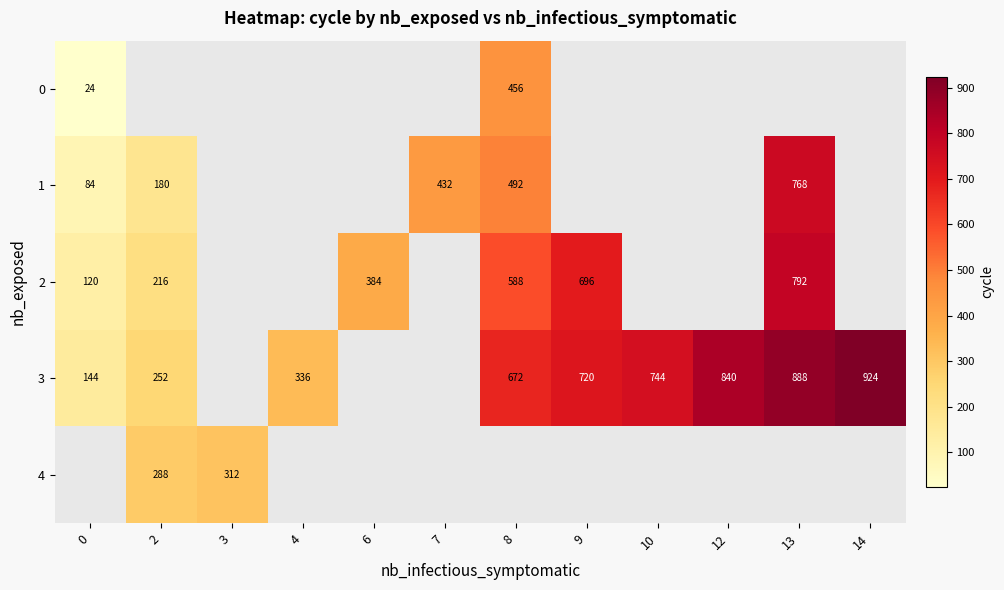

Between 0 and 10, which is larger?

10